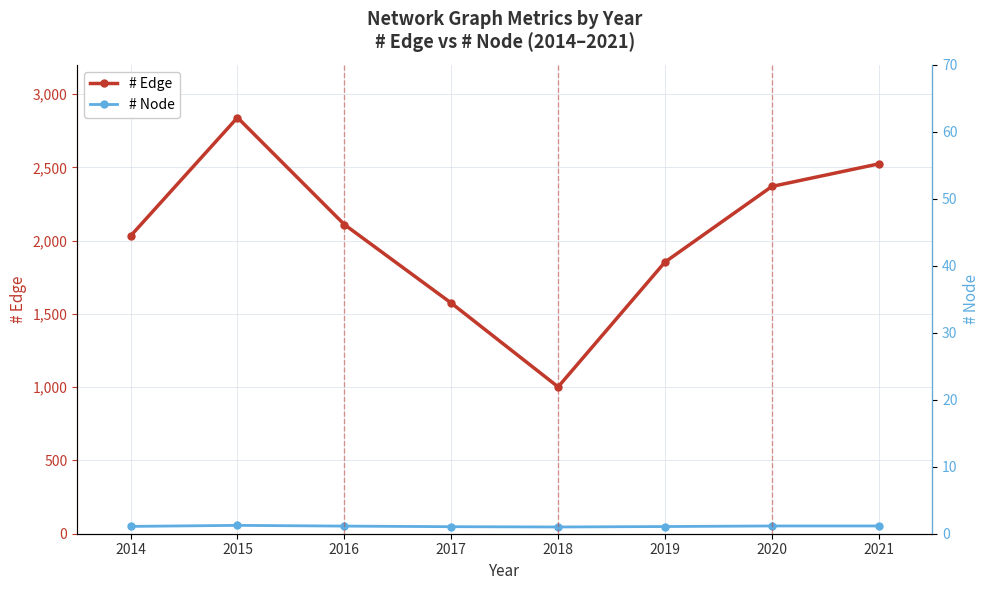

What is the value of the # Edge point at the 7th from the left?

2370